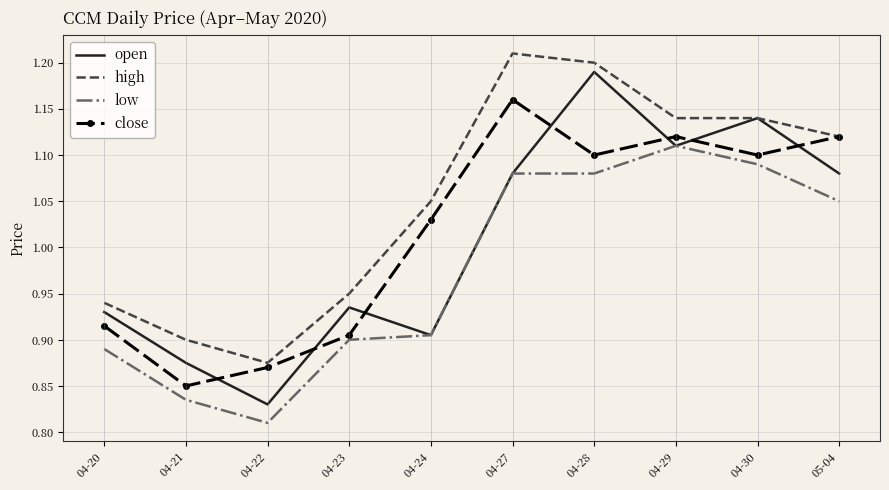

What position from the right is 04-21?

9